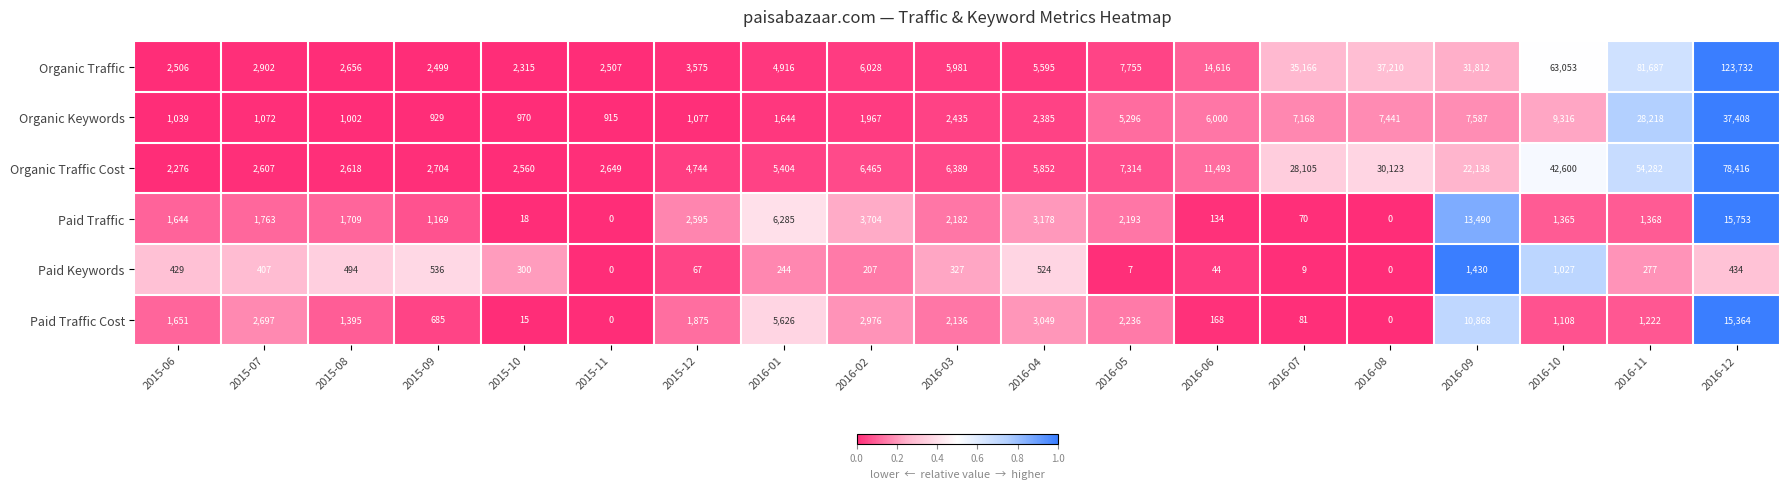

Which series has the widest spread of values?

Organic Traffic